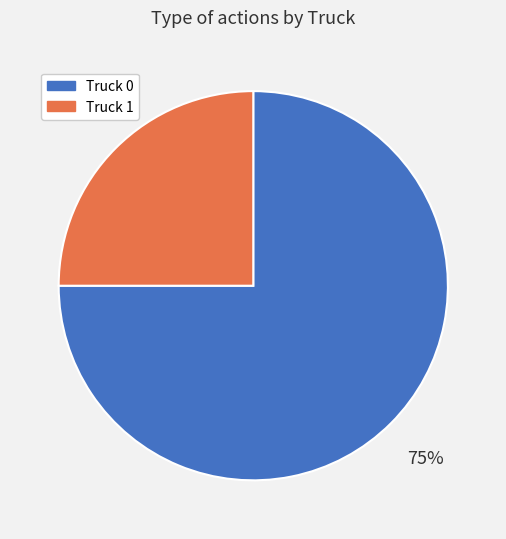

Does Truck 1 account for over 50% of the chart?

No